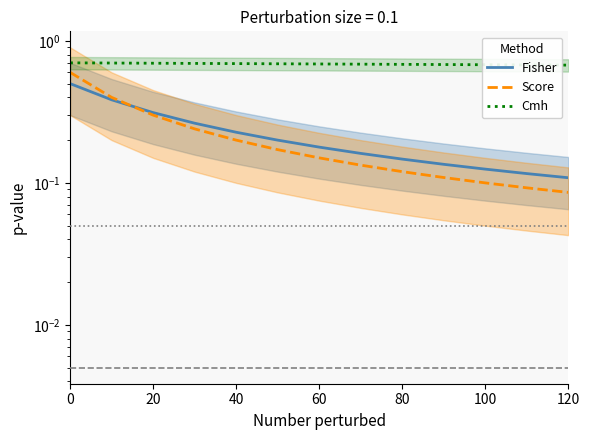

True or false: Score has more than 1 points higher than both neighbors.

False